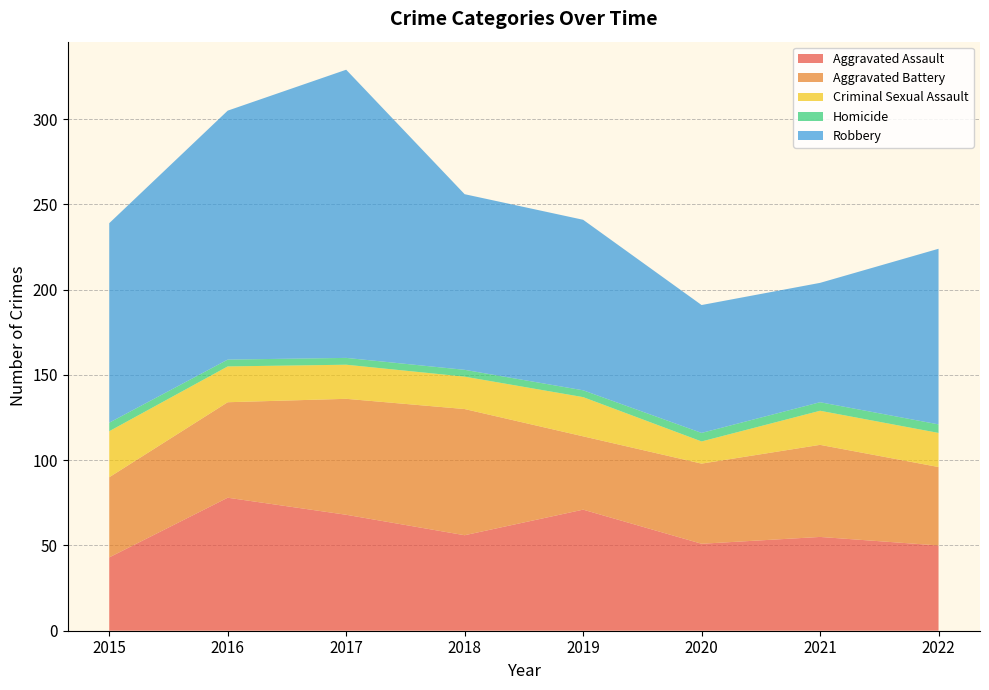

Reading left to right, extract all data points from this chart.

Aggravated Assault: 43	78	68	56	71	51	55	50
Aggravated Battery: 47	56	68	74	43	47	54	46
Criminal Sexual Assault: 27	21	20	19	23	13	20	20
Homicide: 5	4	4	4	4	5	5	5
Robbery: 117	146	169	103	100	75	70	103